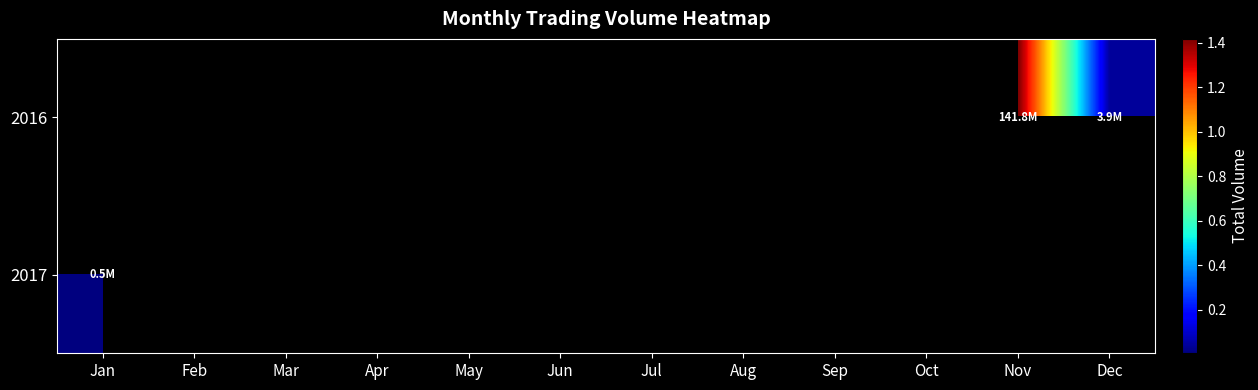

Which series has the largest range (max minus min)?

2016